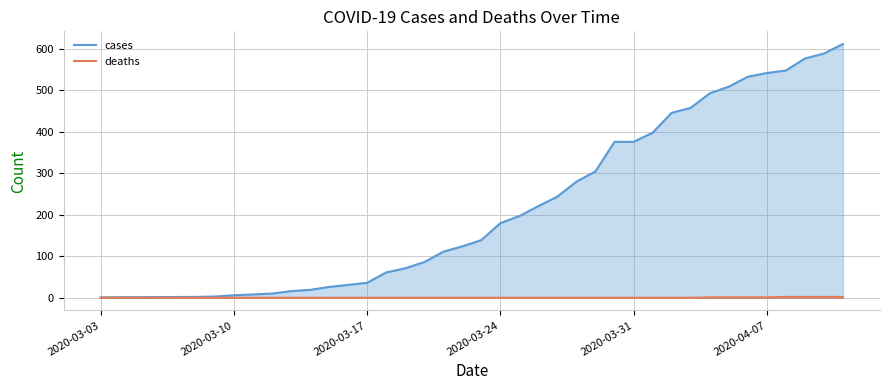

Reading left to right, what are all the values shown in this chart?

cases: 1	2	3	6	8	10	16	19	26	31	36	61	71	86	111	124	139	180	197	221	244	280	305	376	376	398	446	458	493	509	533	542	548	577	589	612
deaths: 0	0	0	0	0	0	0	0	0	0	0	0	0	0	0	0	0	0	0	0	0	0	0	0	0	0	0	0	1	1	1	1	2	2	2	2